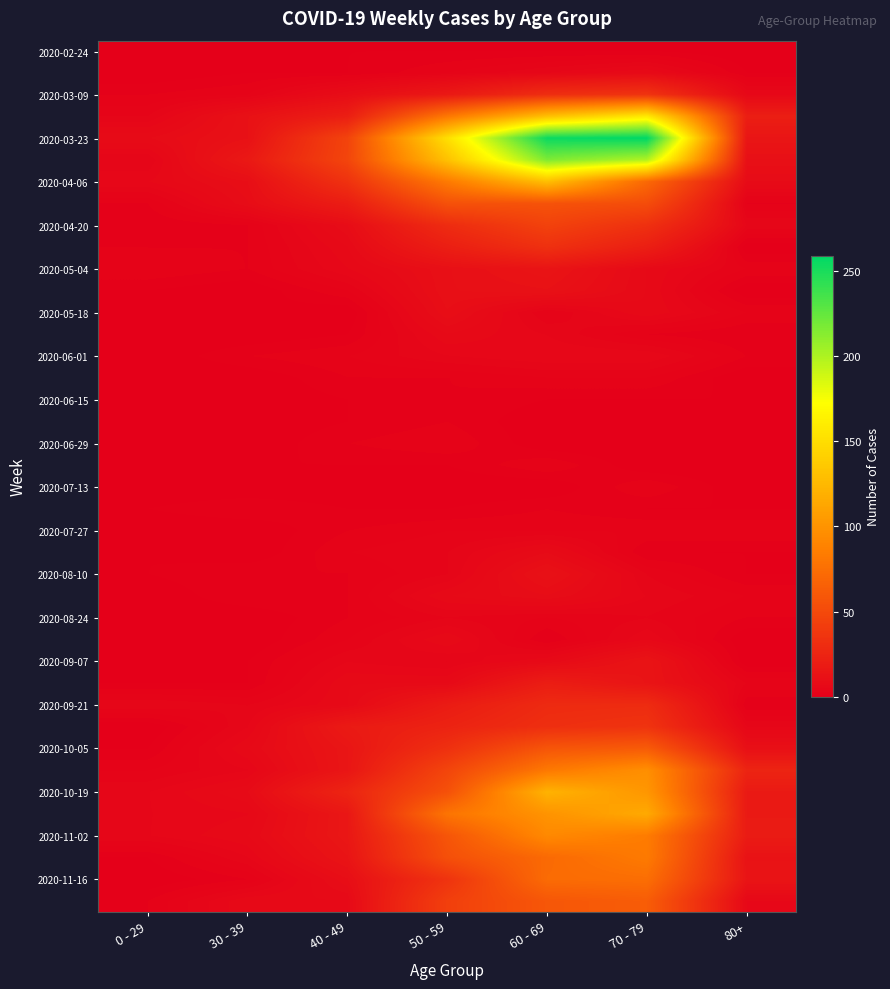

What is the greatest value displayed?

259